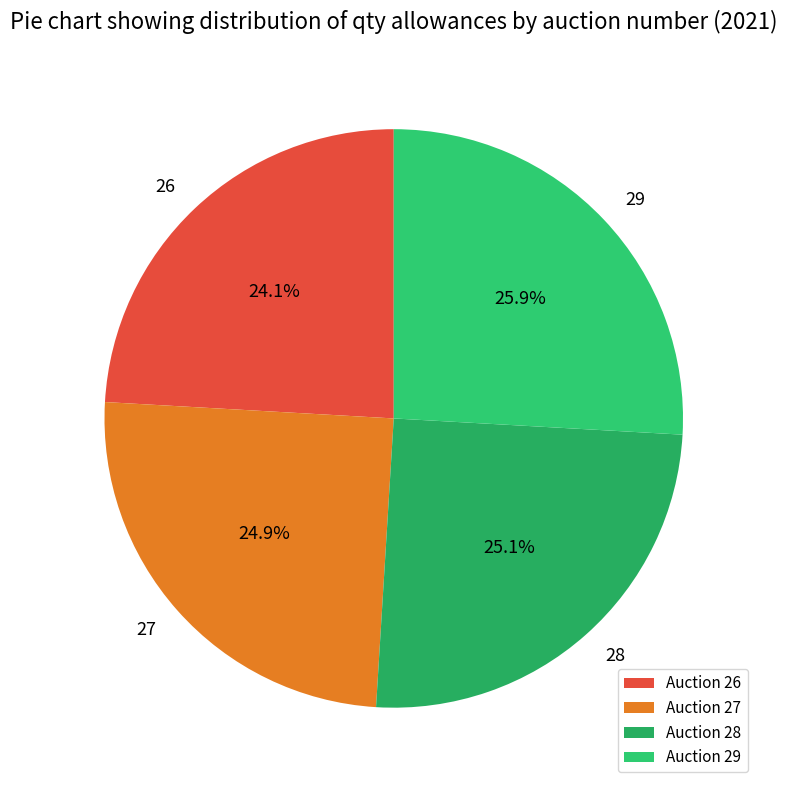

How many slices are in this pie chart?

4